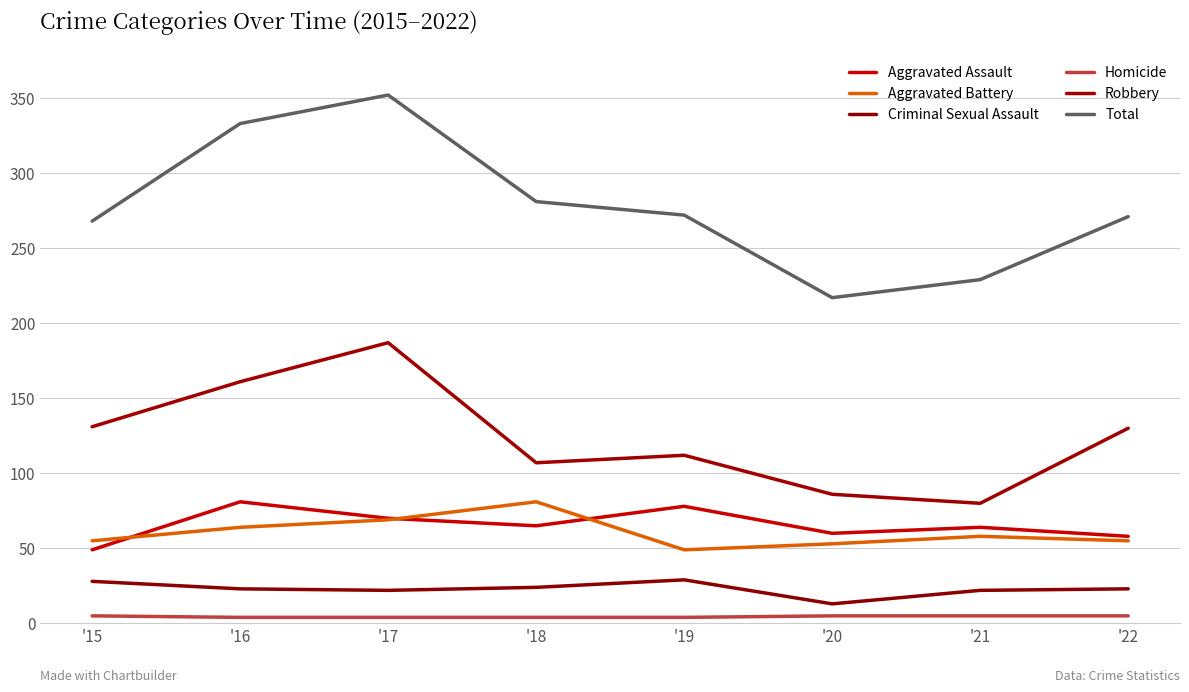

How many lines are shown in the chart?

6